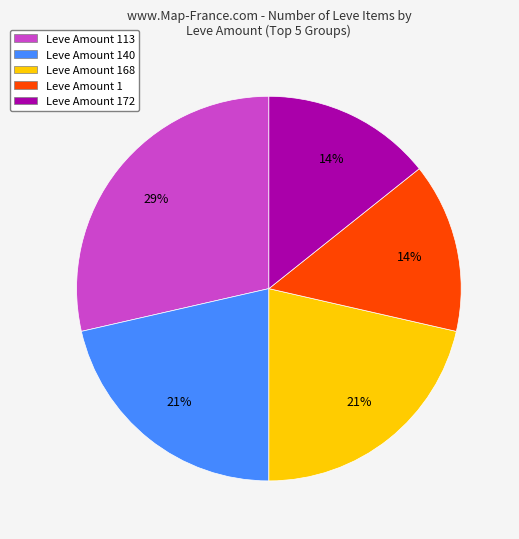

Approximately how many times larger is the value at Leve Amount 172 compared to Leve Amount 113?

0.5